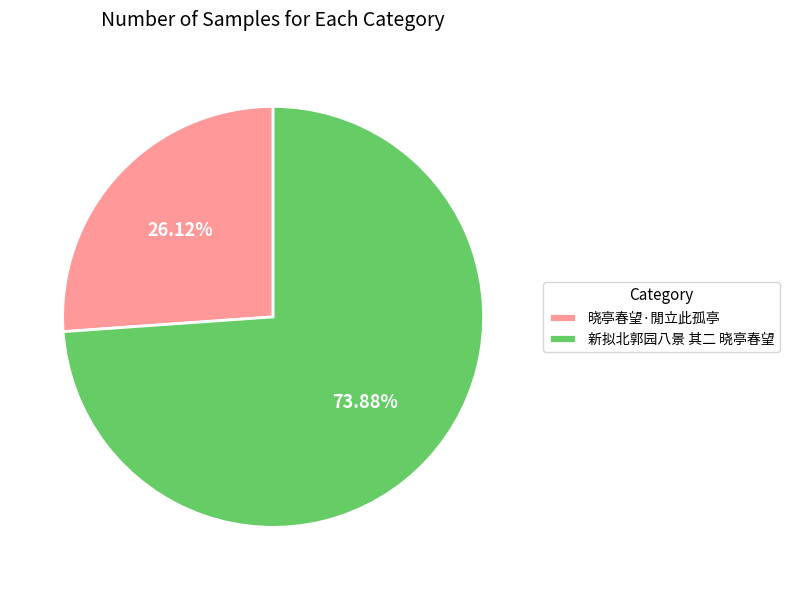

The 晓亭春望·閒立此孤亭 slice represents 37% of the pie. True or false?

False